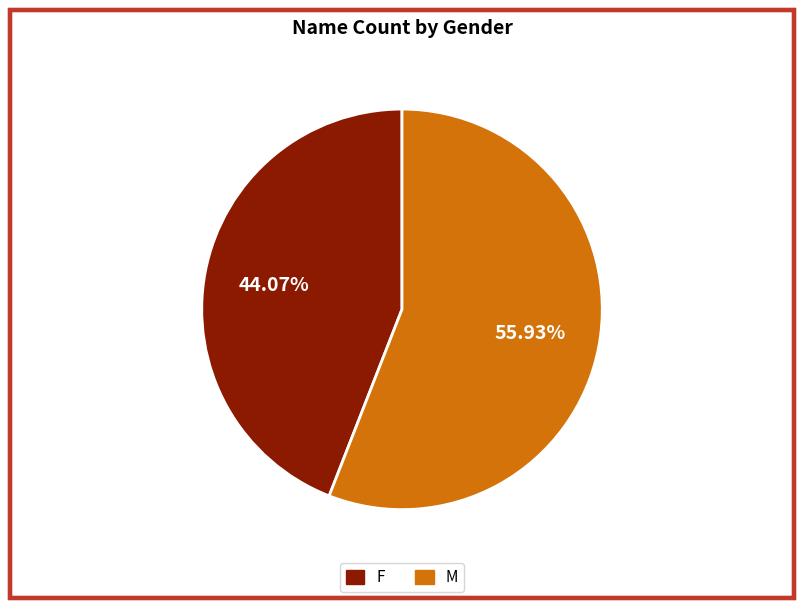

To the nearest percent, what is the combined percentage of F and M?

100%